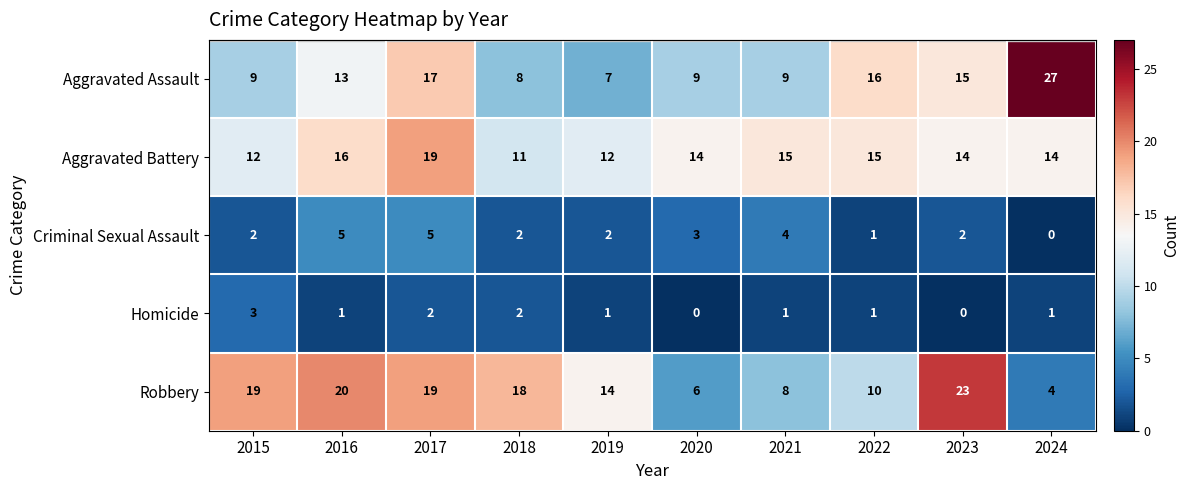

At which label does Aggravated Battery first exceed 14?

2016